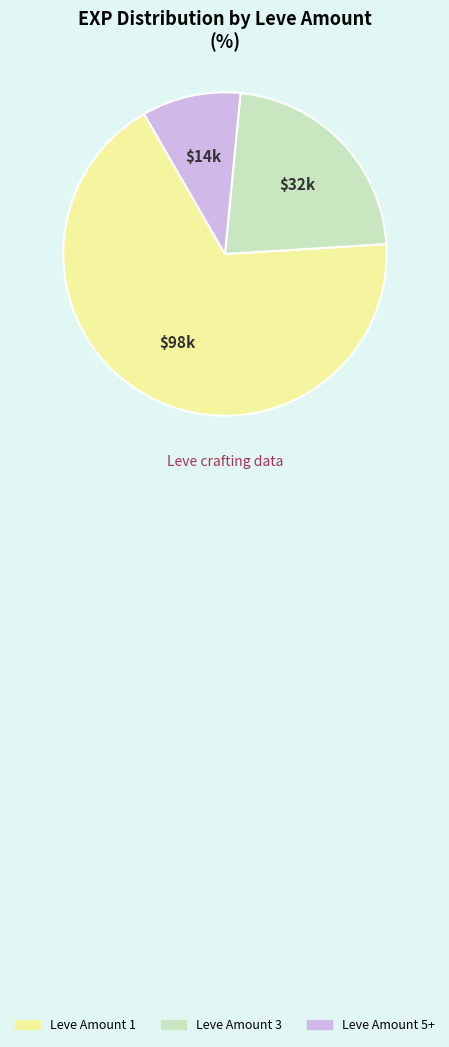

Is there a majority slice in this chart?

Yes